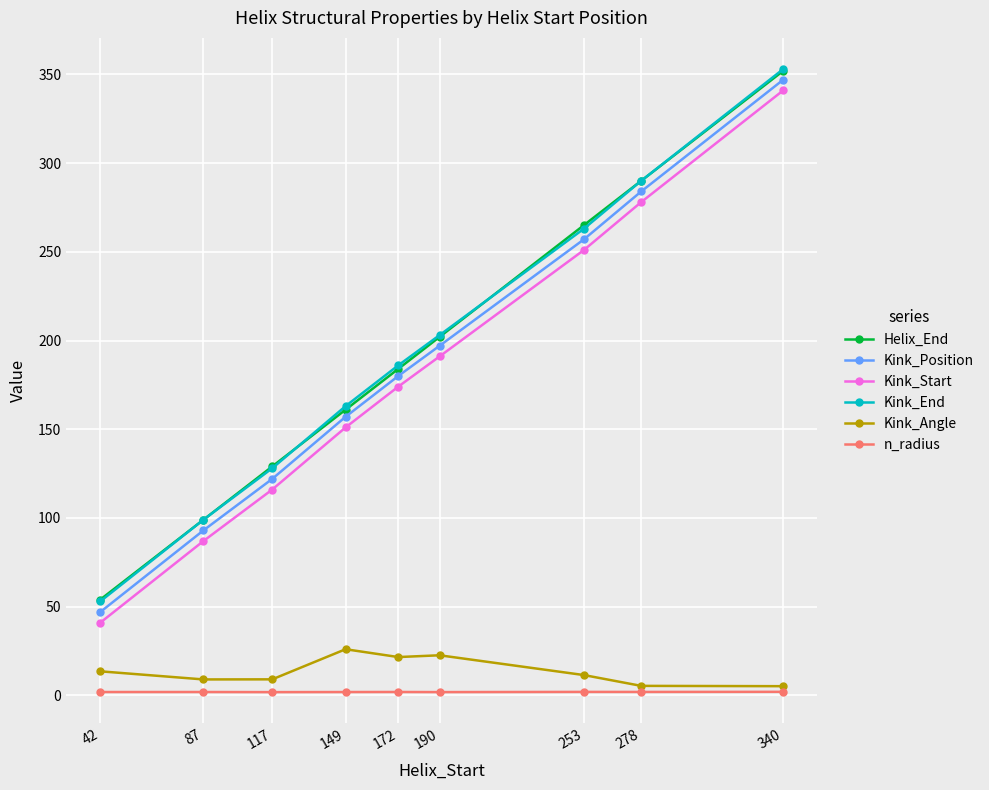

What is the value of the n_radius point at the 4th from the left?

1.9